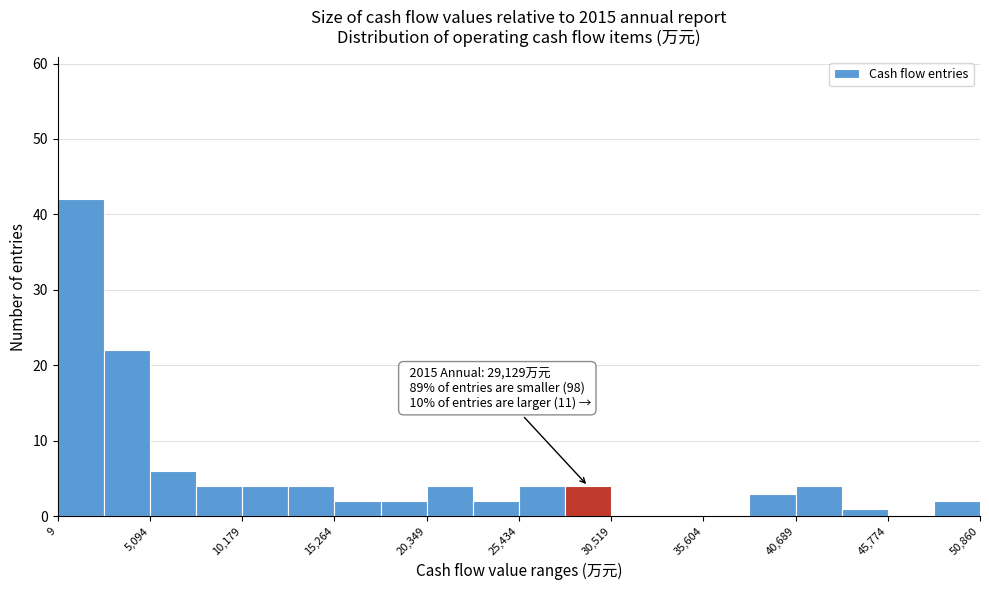

Around what value on the x-axis is the tallest bar? Give the approximate position of its centre, as read against the axis.

1000